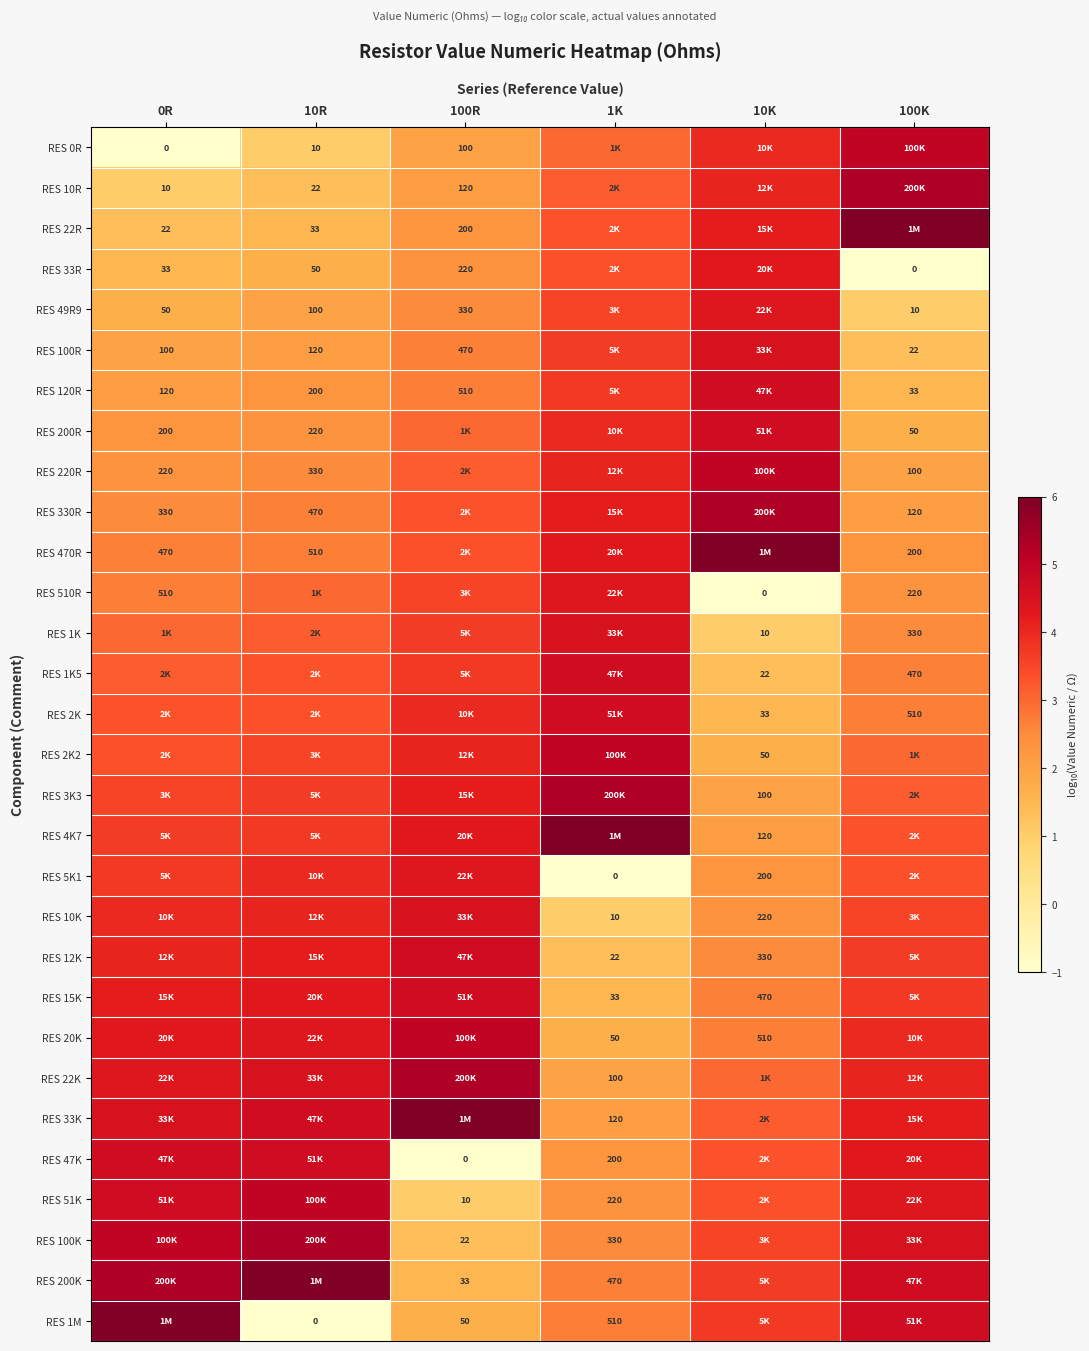

At which label is RES 120R closest to 3?

100R